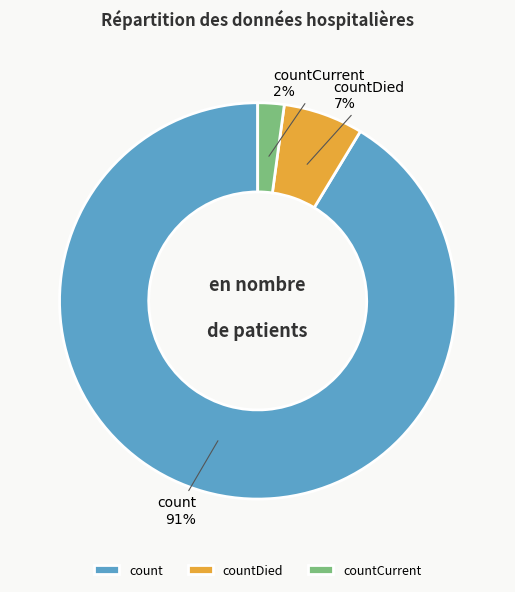

Is countDied the majority of the pie?

No